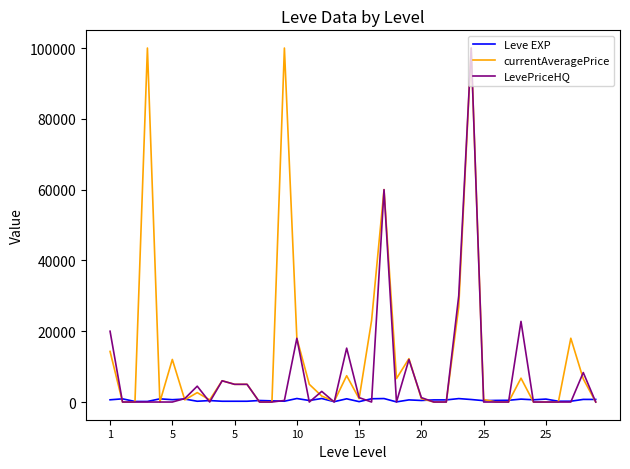

Which series has the largest total across all categories?

currentAveragePrice